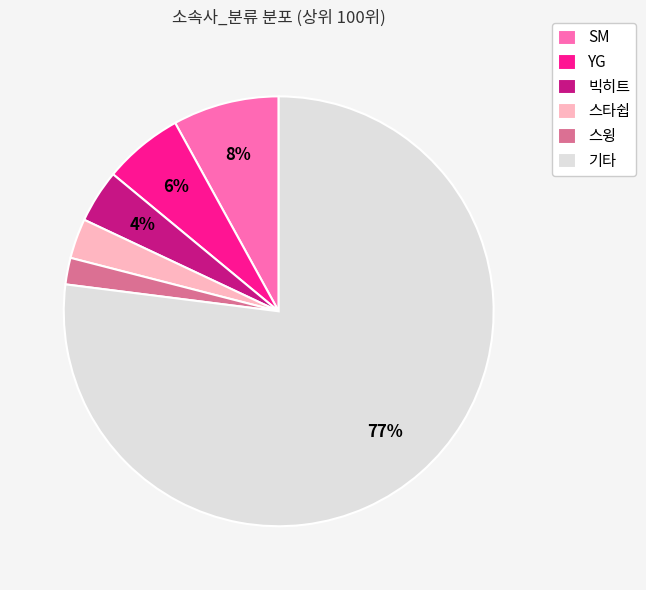

Between 스타쉽 and YG, which is larger?

YG